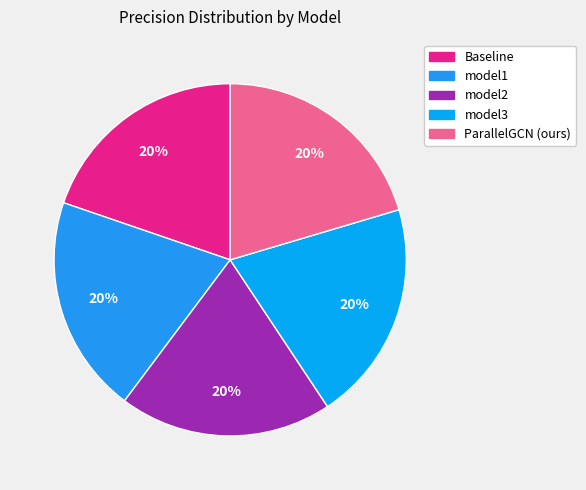

What percentage is NOT represented by ParallelGCN (ours)?

79.6%